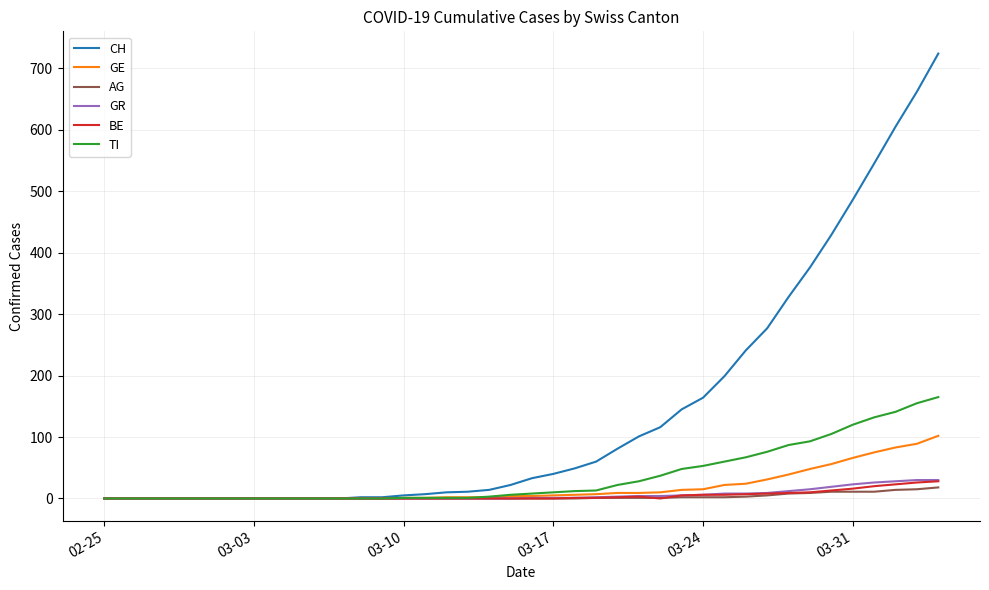

How many lines are shown in the chart?

6